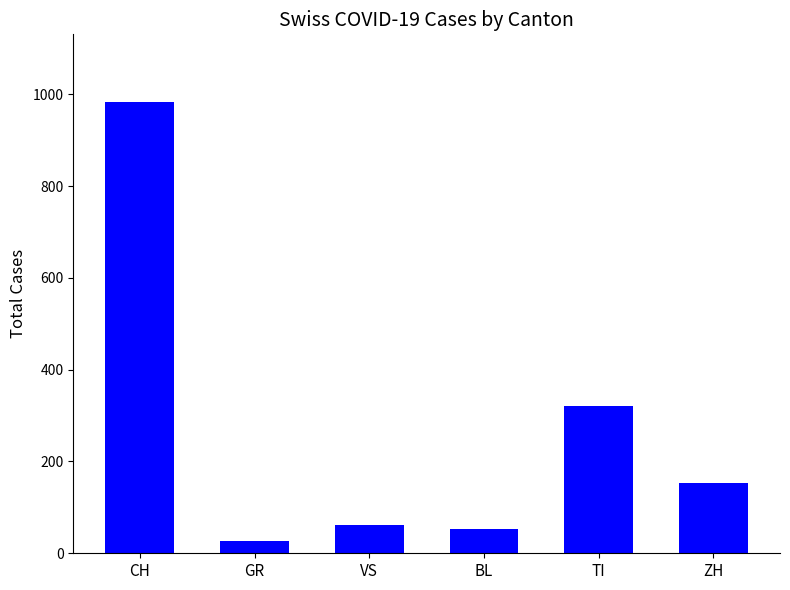

What is the sum of all values?

1598